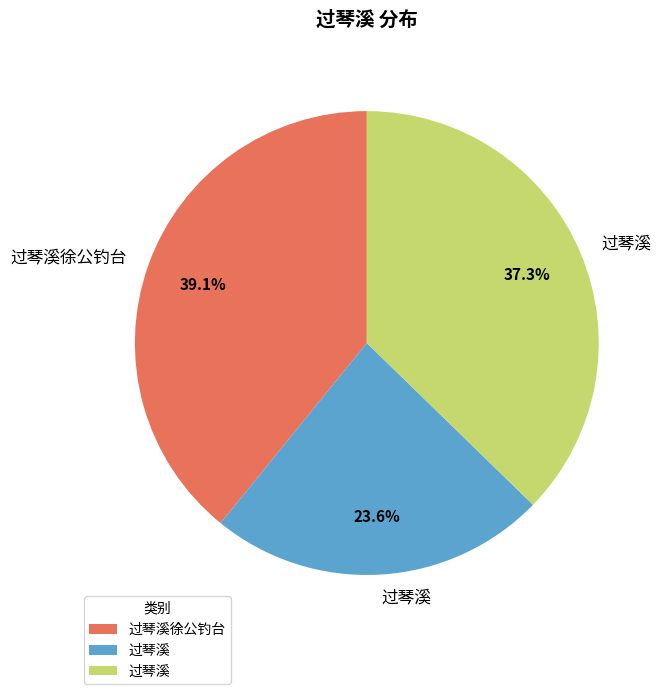

Is there any slice that represents more than half of the pie?

No